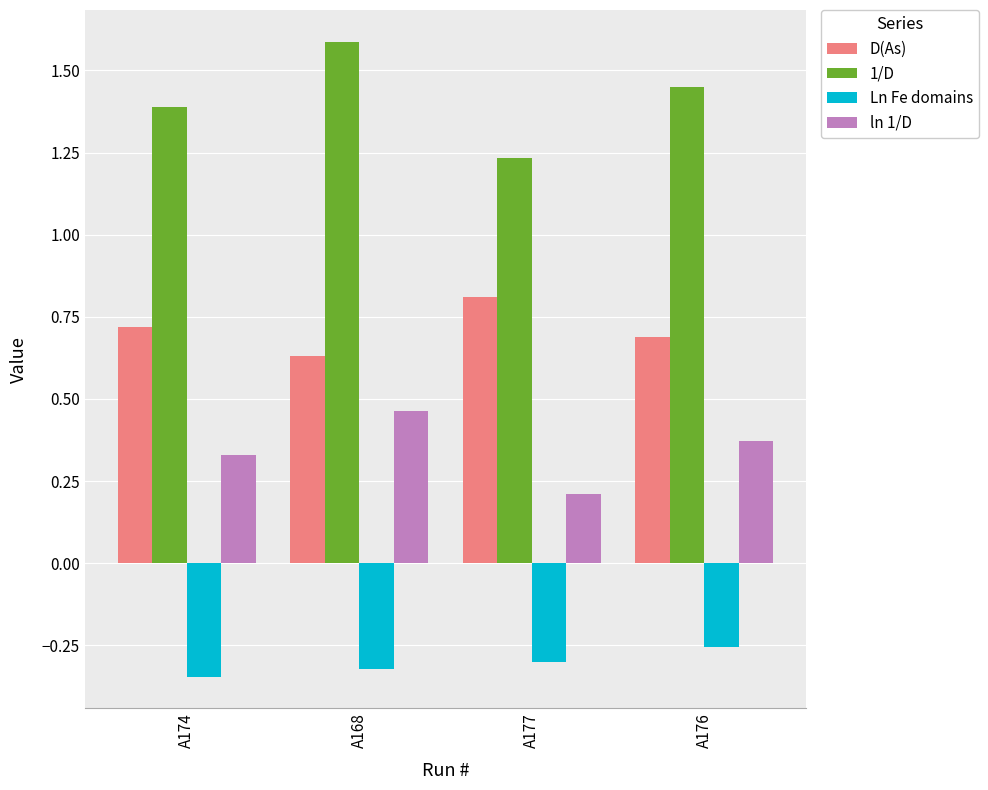

Is the value of ln 1/D at A174 greater than the value of D(As) at A174?

No